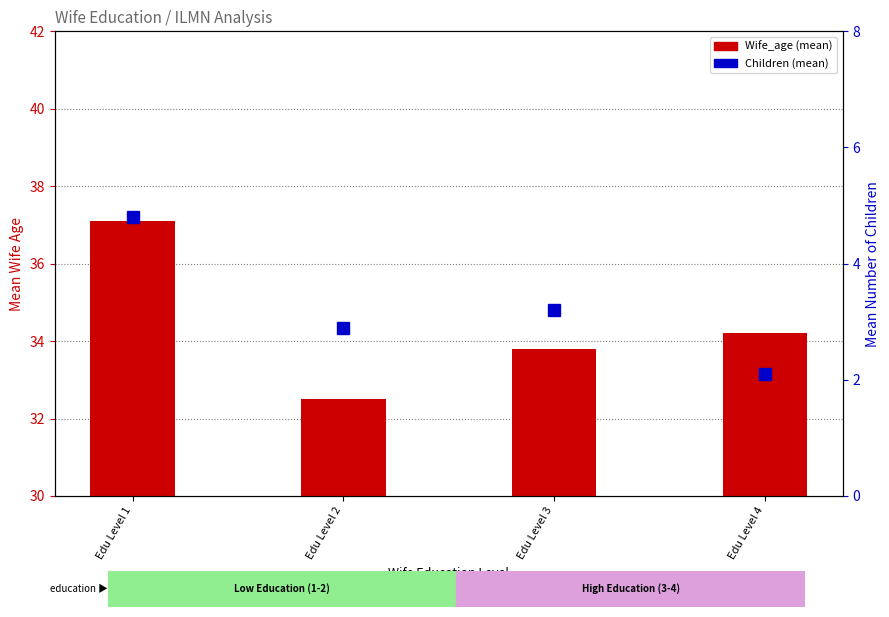

What is the difference between the highest and lowest values at Edu Level 3?

30.6